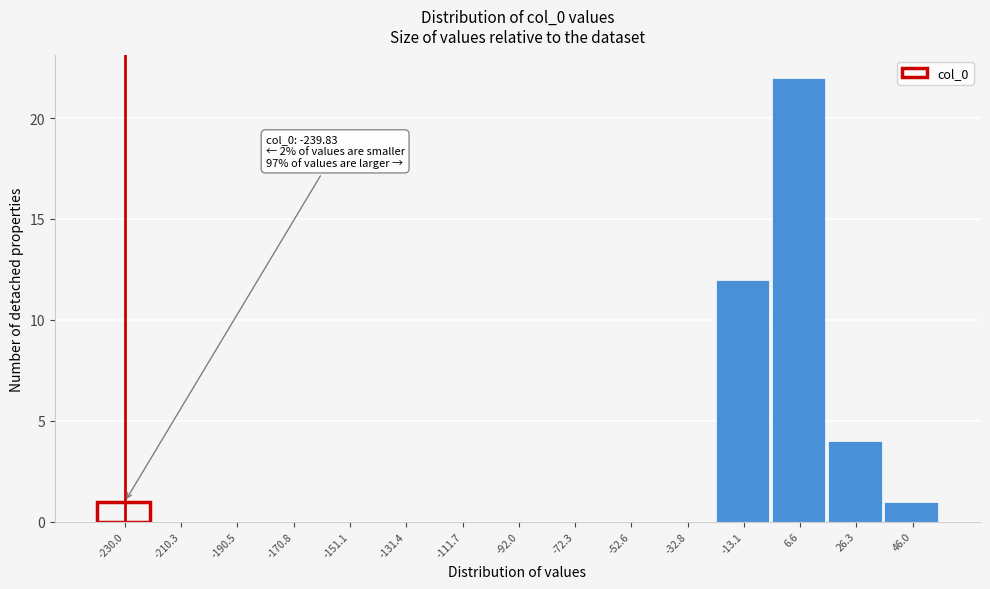

Over which range of the x-axis is the bar tallest?

-4 to 16